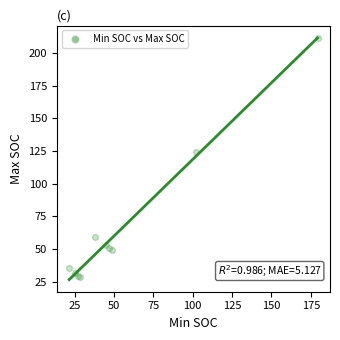

What Y value in the scatter plot is closest to 120?

124.3